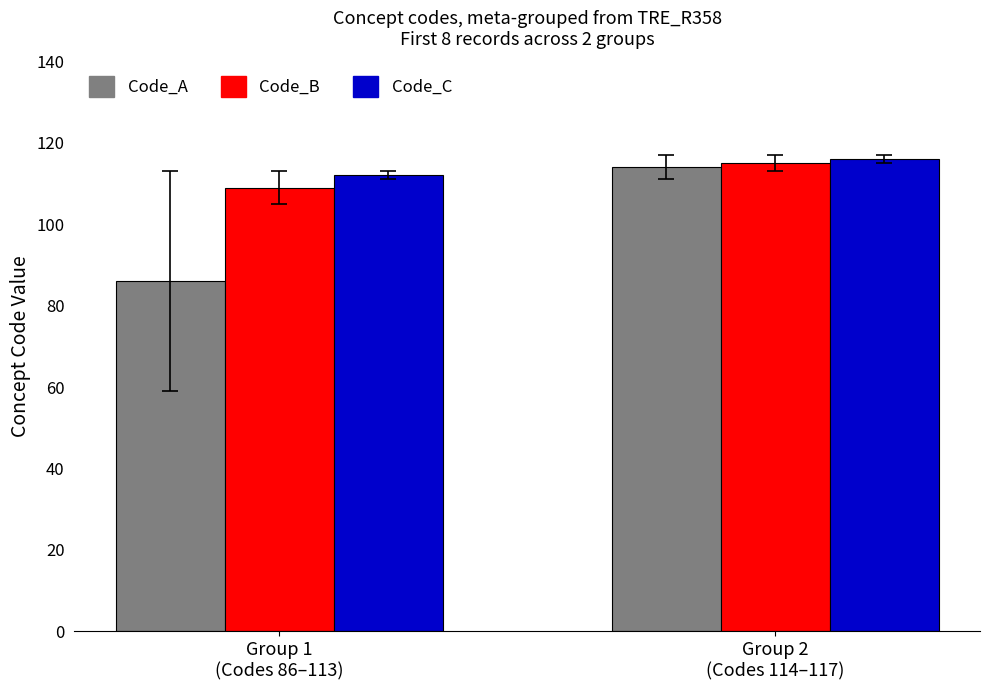

What is the label of the 2nd bar from the left?

Group 2
(Codes 114–117)